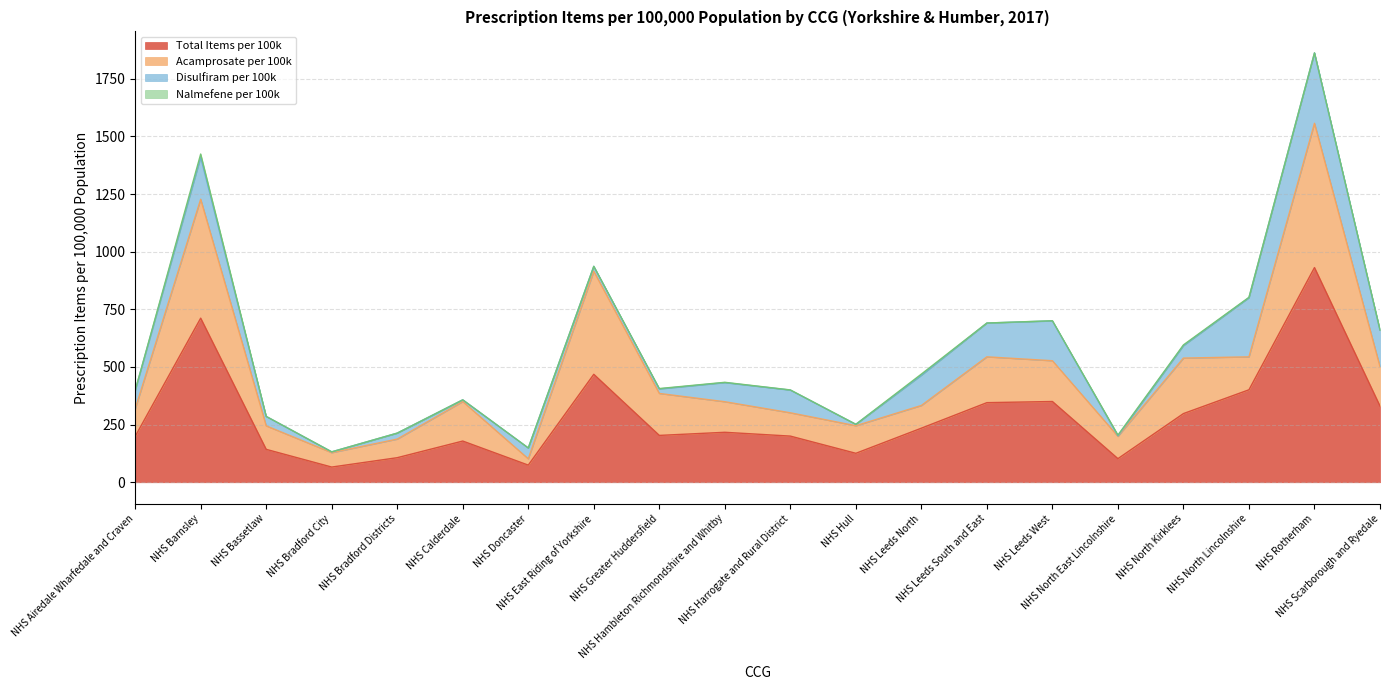

Reading left to right, list all the values displayed in this chart.

Total Items per 100k: 198.8	711.8	142.8	66.0	106.6	178.8	74.4	468.2	203.2	216.8	200.2	125.7	234.6	345.3	350.3	102.4	297.9	401.1	931.2	330.5
Acamprosate per 100k: 119.4	515.7	101.9	62.4	80.7	171.1	27.4	446.7	182.0	132.5	101.1	119.5	98.4	198.7	176.8	96.8	240.6	142.9	625.7	170.6
Disulfiram per 100k: 79.4	182.4	40.9	3.5	25.9	7.6	47.0	21.5	19.6	82.9	98.5	6.2	131.2	146.6	172.8	2.5	54.2	256.5	305.4	158.1
Nalmefene per 100k: 0.0	13.7	0.0	0.0	0.0	0.0	0.0	0.0	1.6	1.3	0.6	0.0	5.0	0.0	0.6	3.1	3.1	1.8	0.0	1.8